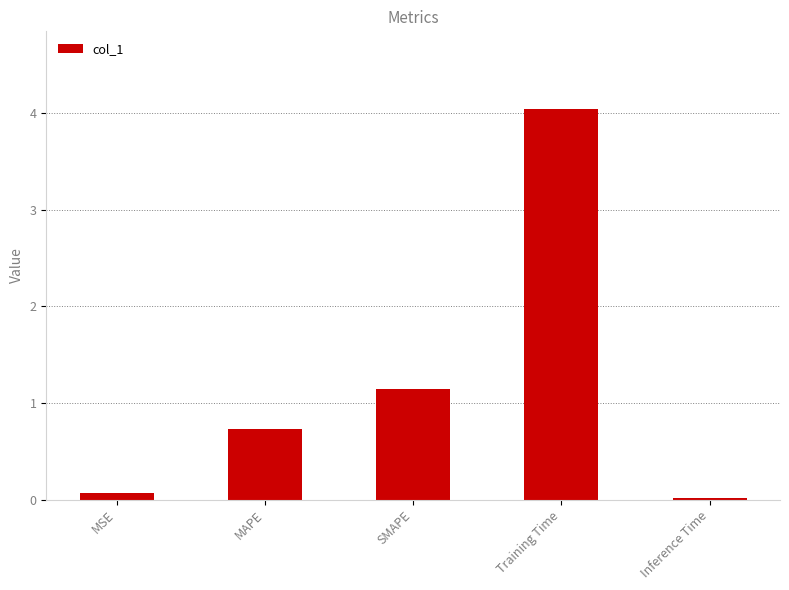

The value at MSE is 0.1. True or false?

True